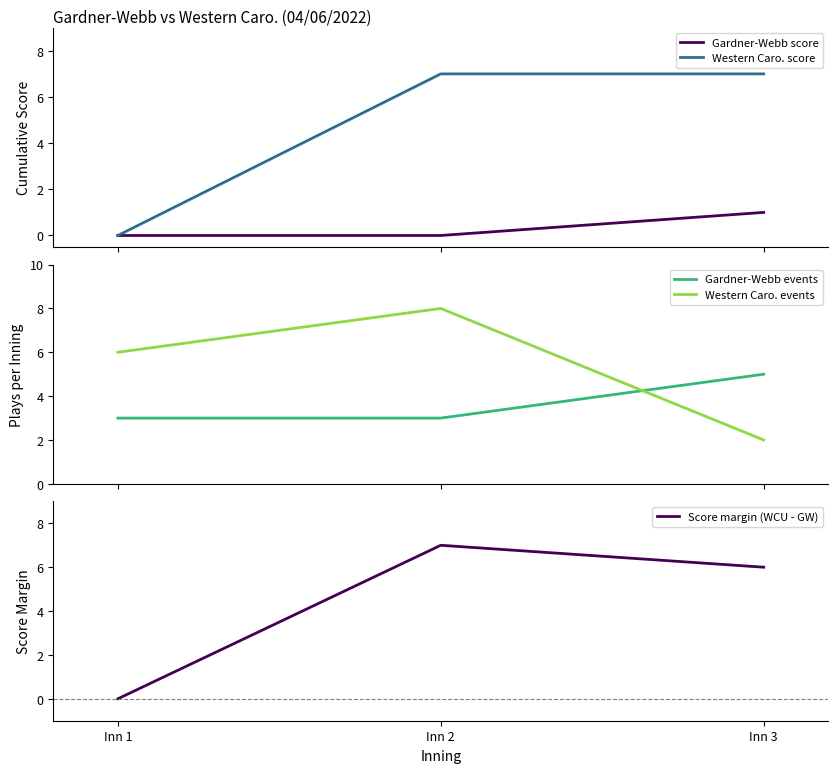

The Western Caro. events series shows 6 at Inn 1. True or false?

True